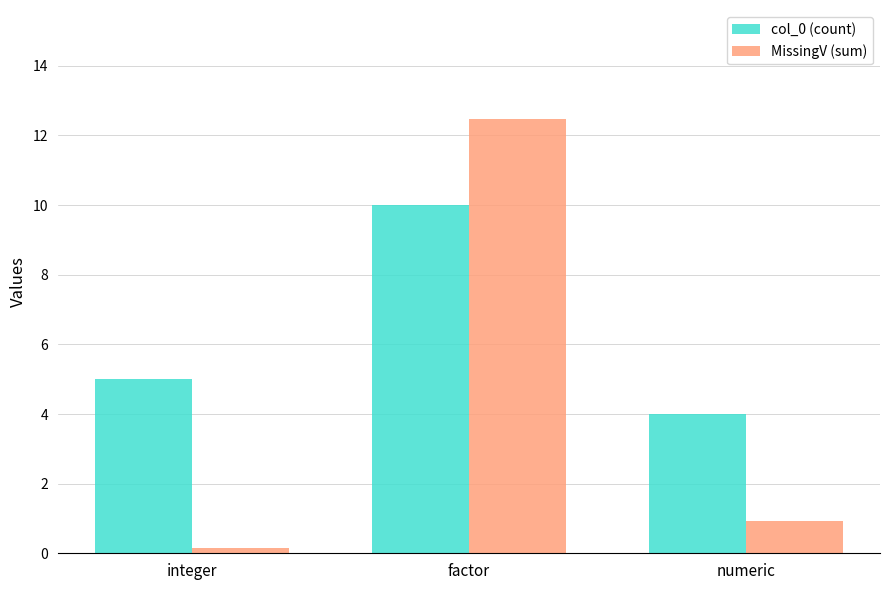

Reading left to right, list all the values displayed in this chart.

col_0 (count): 5.0	10.0	4.0
MissingV (sum): 0.2	12.5	0.9